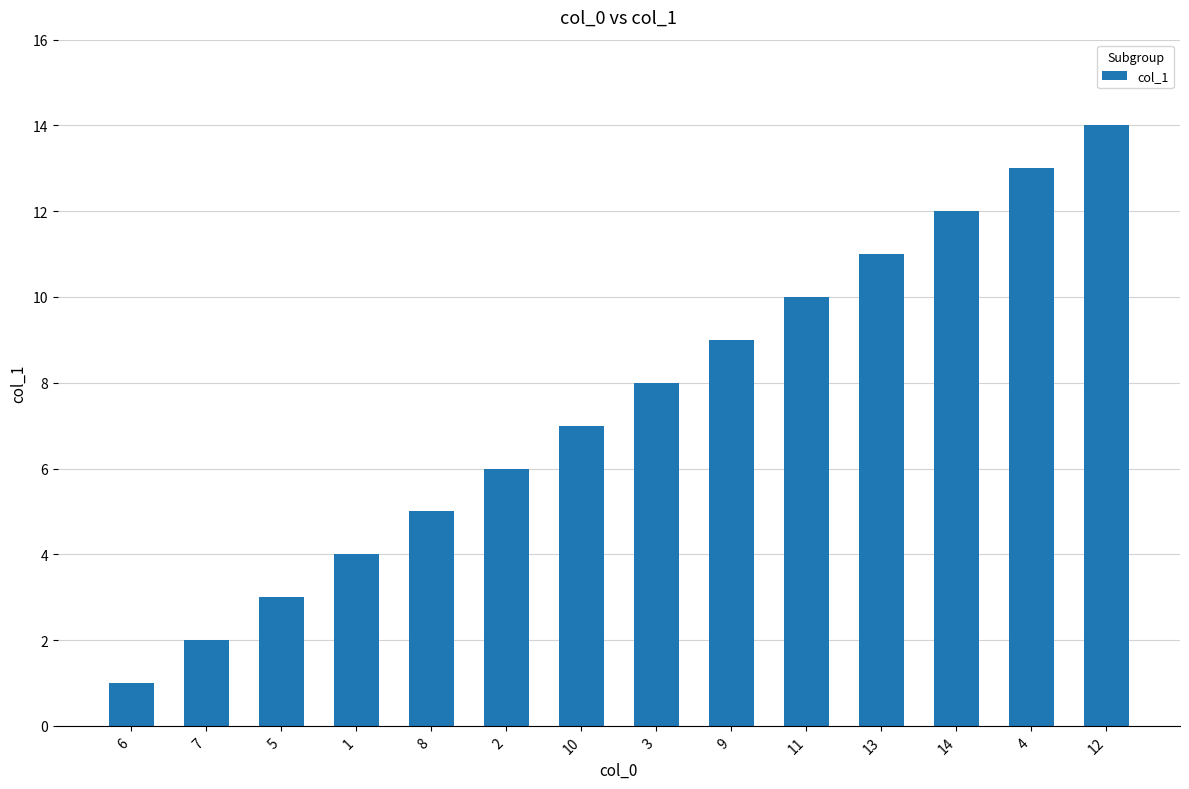

What is the maximum value shown in the chart?

14